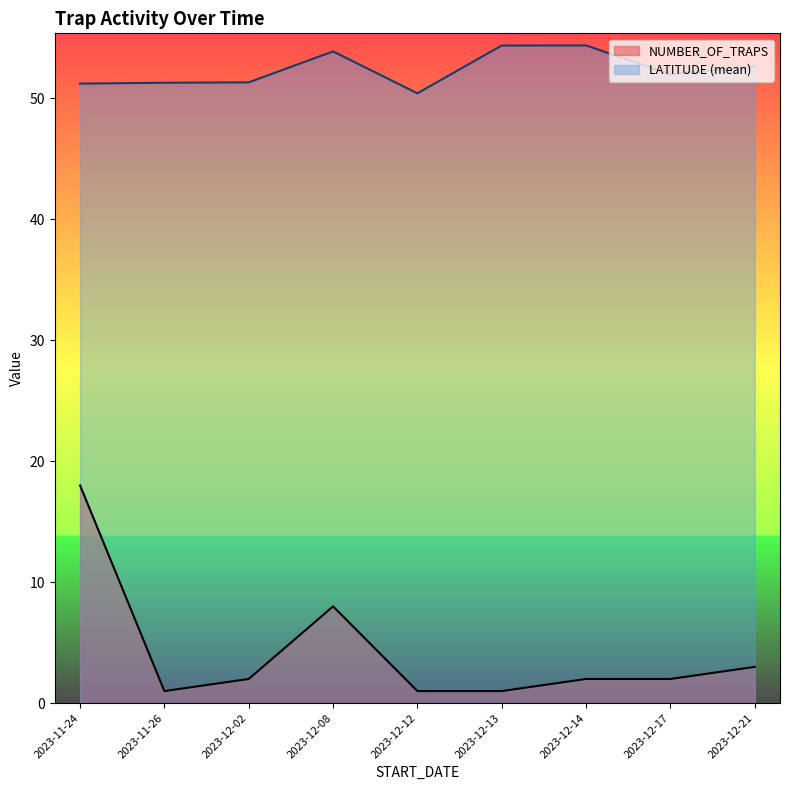

Which series has the largest total across all categories?

LATITUDE (mean)